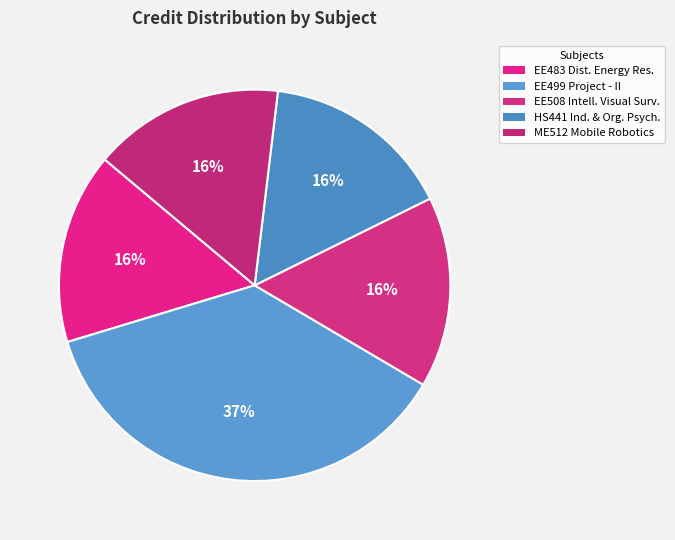

How many segments does this pie chart have?

5